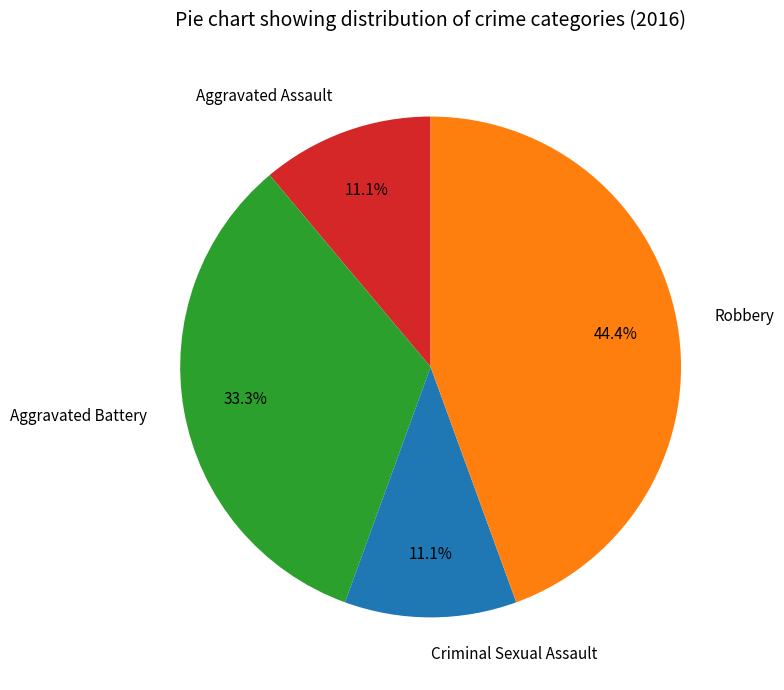

To the nearest percent, what percentage of the pie is Criminal Sexual Assault?

11%